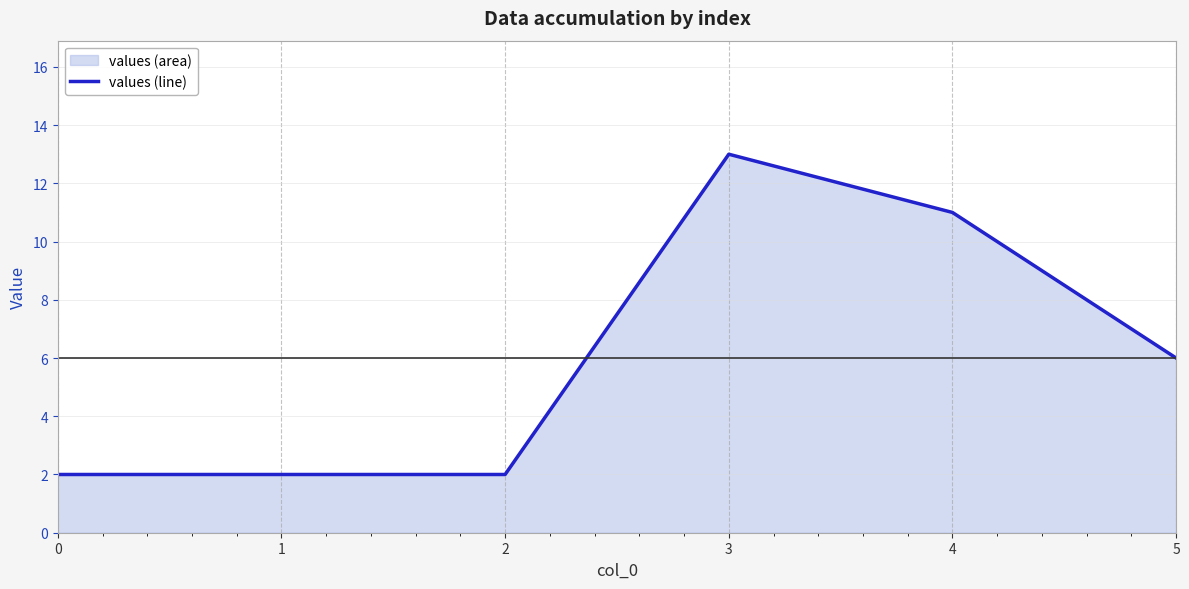

The value at 5 is 2. True or false?

False